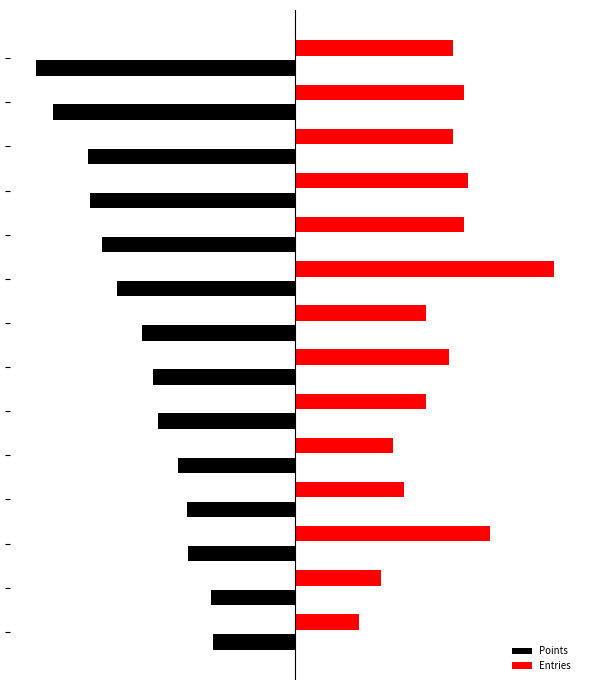

What are all the series names shown in the legend?

Points, Entries